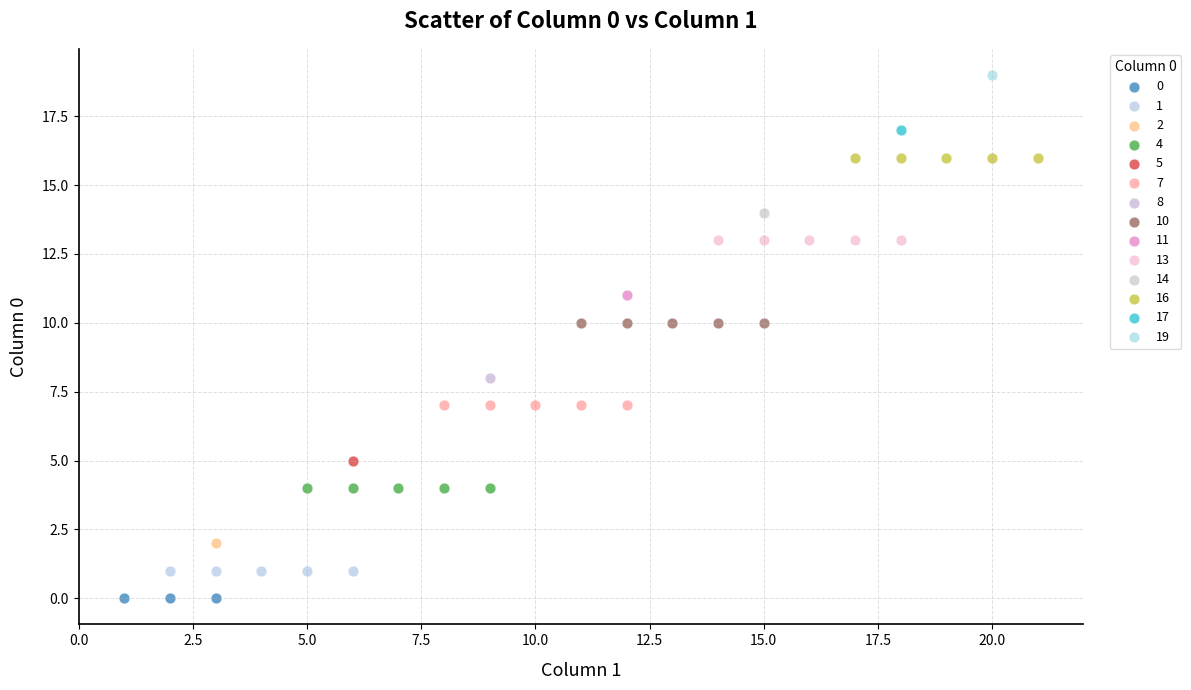

What are all the series names shown in the legend?

0, 1, 2, 4, 5, 7, 8, 10, 11, 13, 14, 16, 17, 19